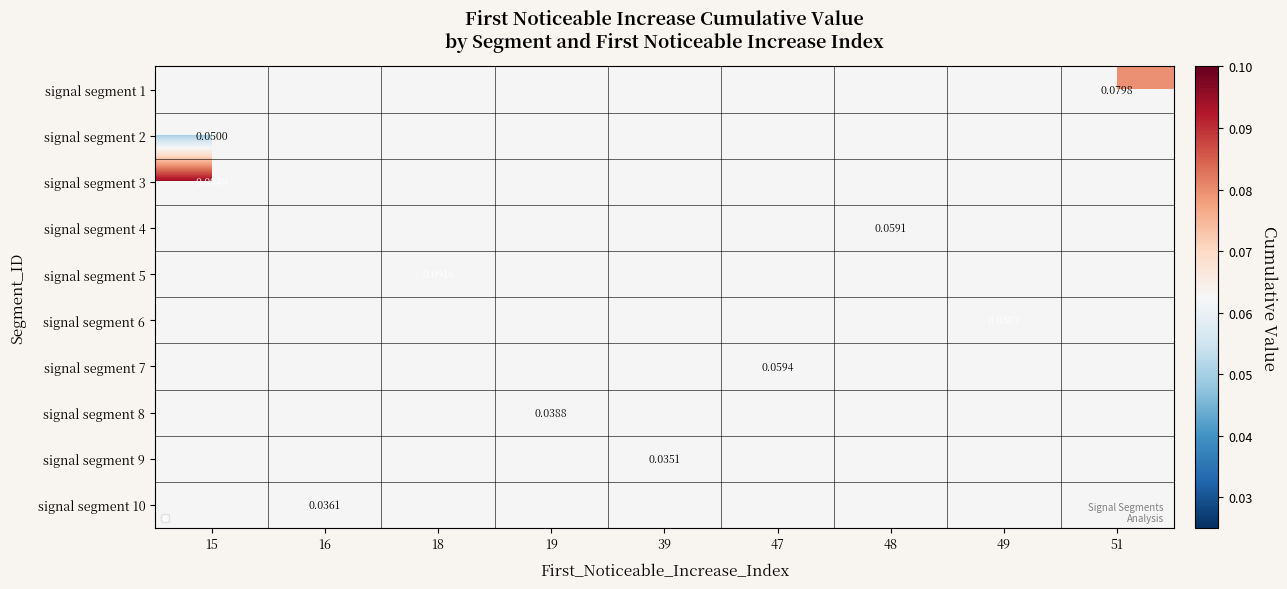

Between 49 and 47, which is larger?

47